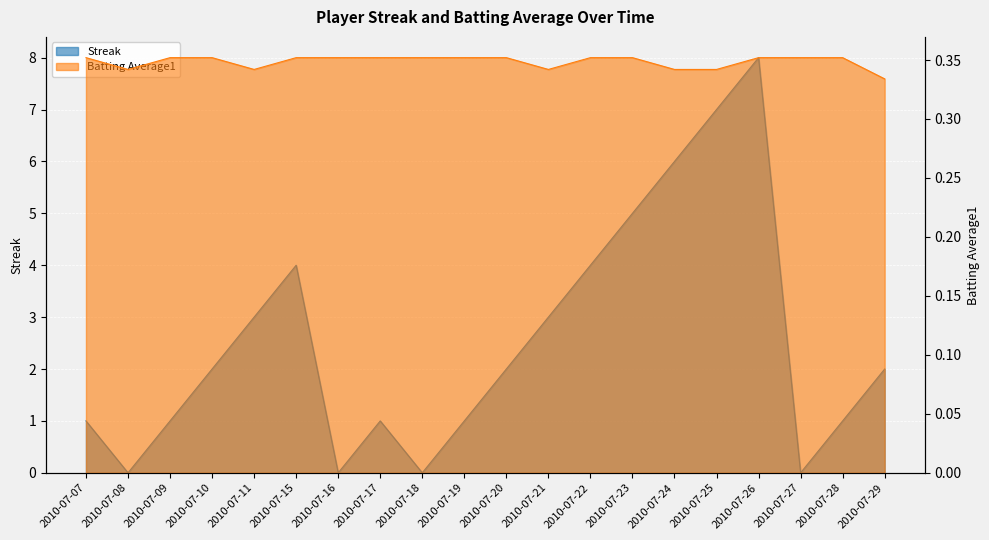

List the series in order of their peak value, highest first.

Streak, Batting Average1